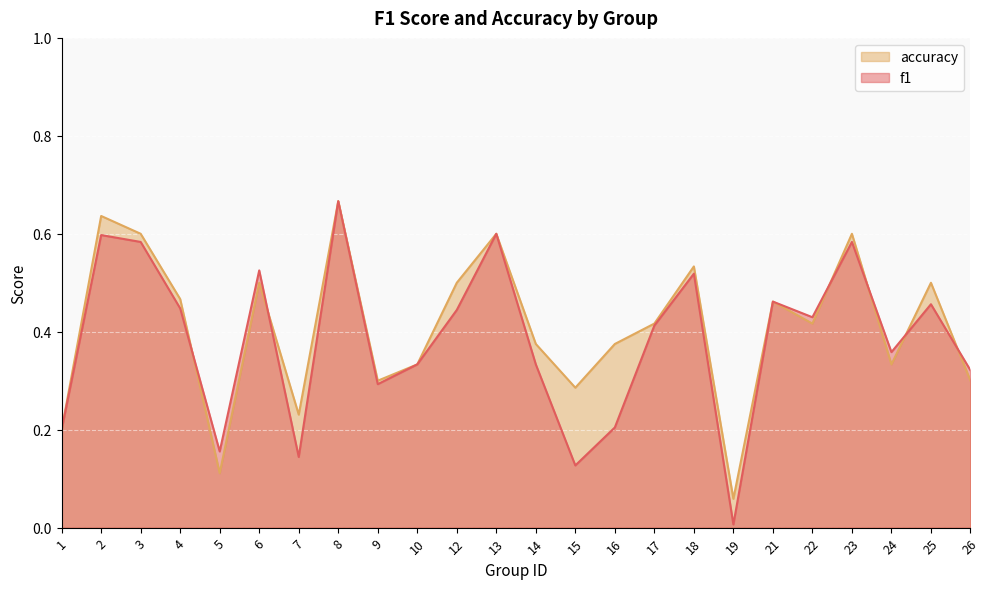

Which series has the largest total across all categories?

accuracy